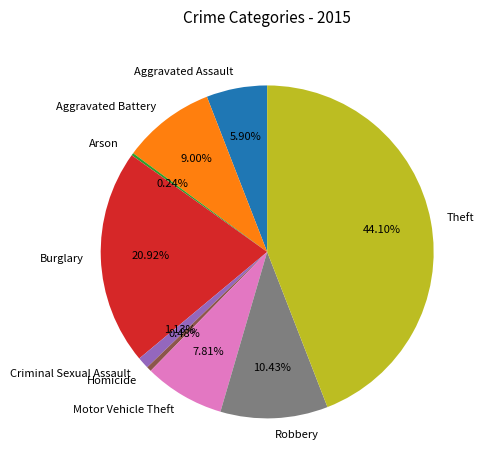

Approximately how many times larger is the value at Burglary compared to Motor Vehicle Theft?

2.7